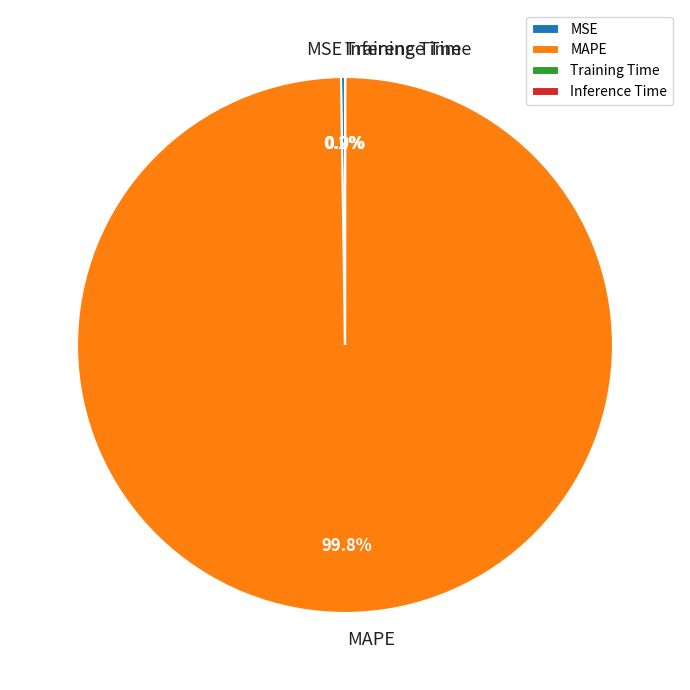

What is the majority slice?

MAPE